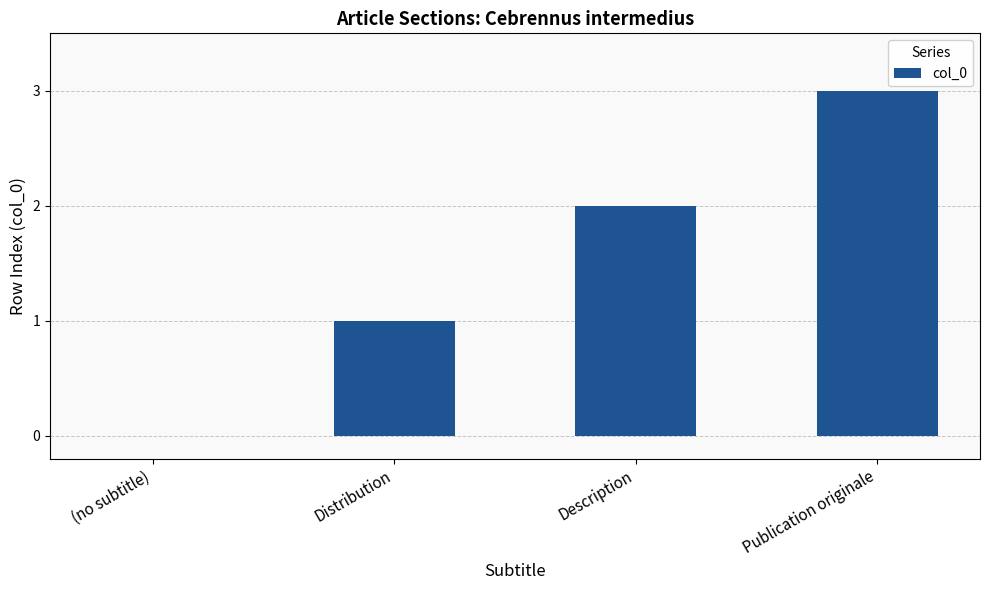

Read the value at Publication originale.

3